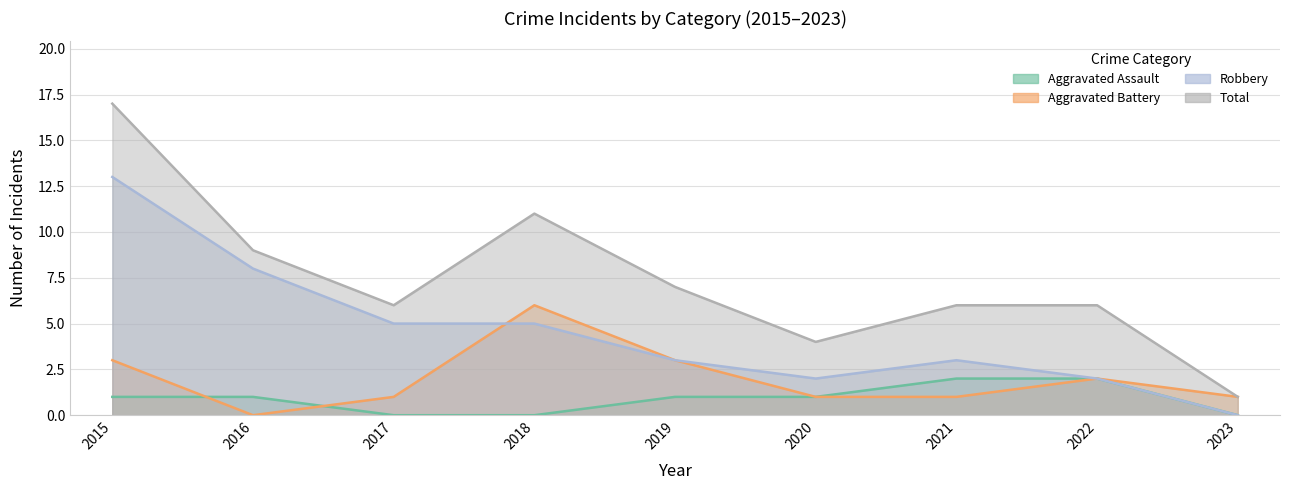

How many data points in Aggravated Assault are above 1?

2